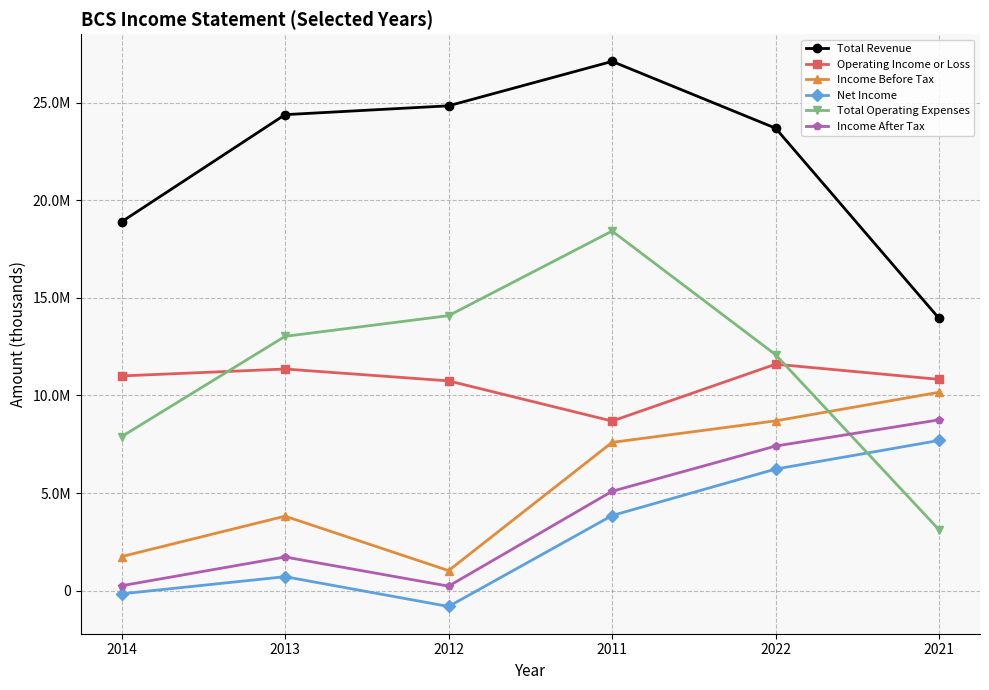

How many values in the Income After Tax series exceed 5093300?

2